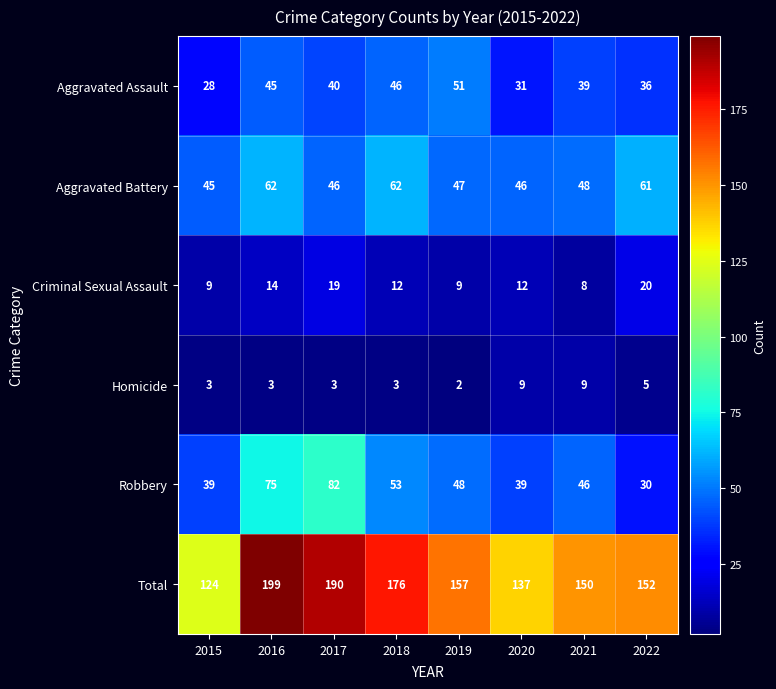

Where is Aggravated Battery nearest to the value 53?

2021